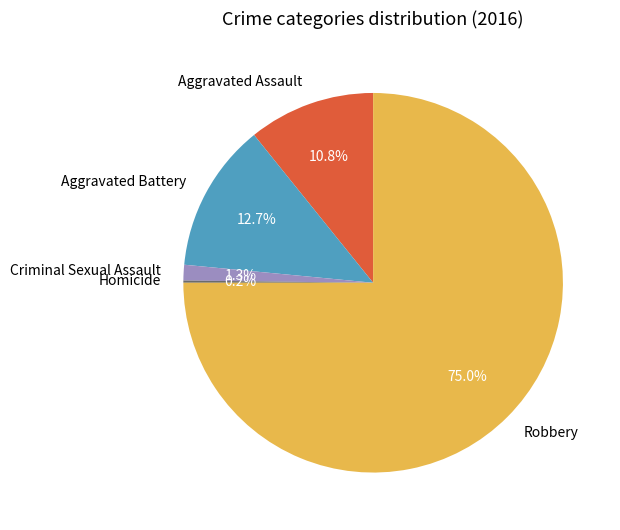

The Aggravated Battery slice represents 13% of the pie. True or false?

True